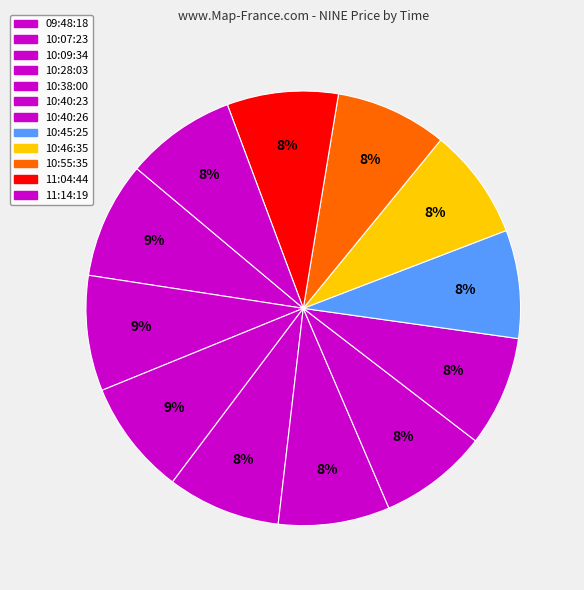

To the nearest percent, what portion does 11:04:44 represent?

8%